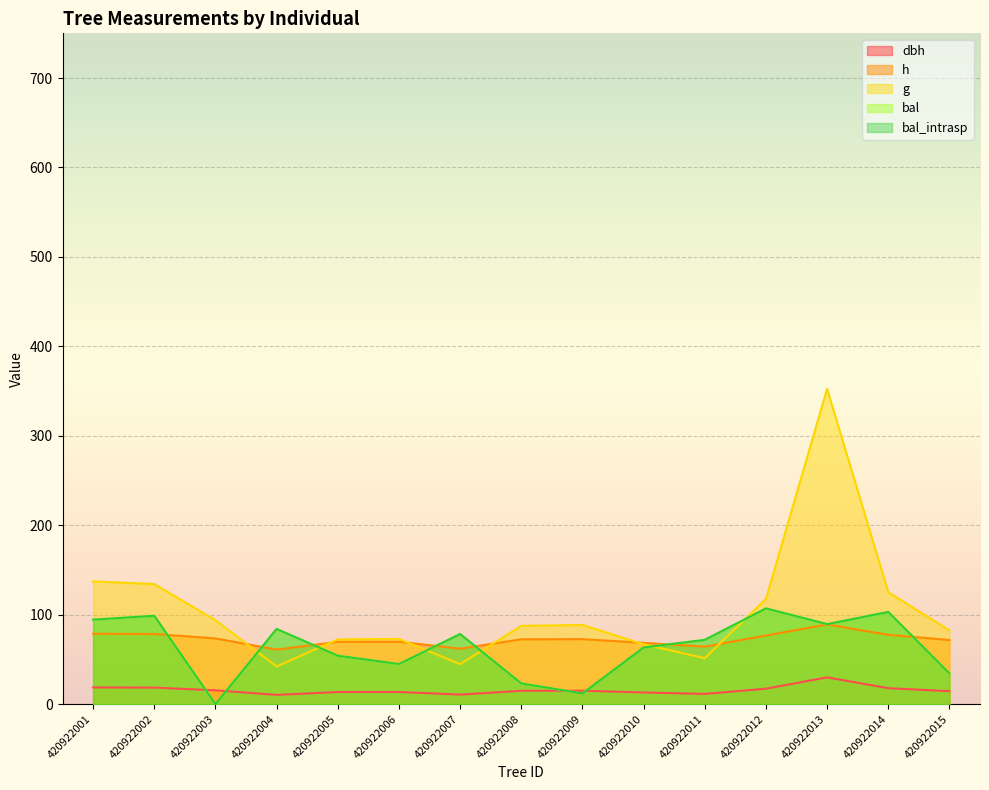

Reading right to left, transcribe all the data shown in this chart.

dbh: 14.5	17.9	30.0	17.3	11.4	13.1	15.0	14.9	10.7	13.6	13.6	10.3	15.5	18.5	18.7
h: 71.7	77.5	89.1	76.7	64.3	68.5	72.7	72.5	62.0	69.8	69.7	61.0	73.5	78.4	78.7
g: 82.4	125.2	352.5	117.7	51.4	66.9	88.5	87.5	44.8	72.9	72.4	42.1	93.8	134.2	137.2
bal: 34.4	103.1	89.5	107.1	71.8	63.4	12.0	23.2	78.4	44.9	54.1	84.1	0.0	98.8	94.5
bal_intrasp: 34.4	103.1	89.5	107.1	71.8	63.4	12.0	23.2	78.4	44.9	54.1	84.1	0.0	98.8	94.5